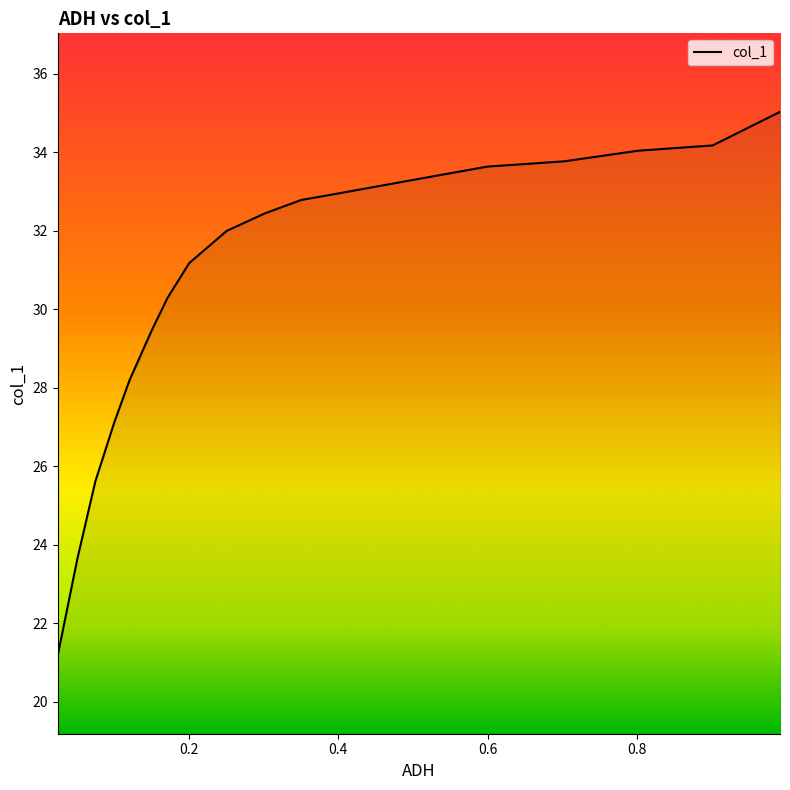

Approximately how many times larger is the value at 0.2507 compared to 0.0509?

1.4